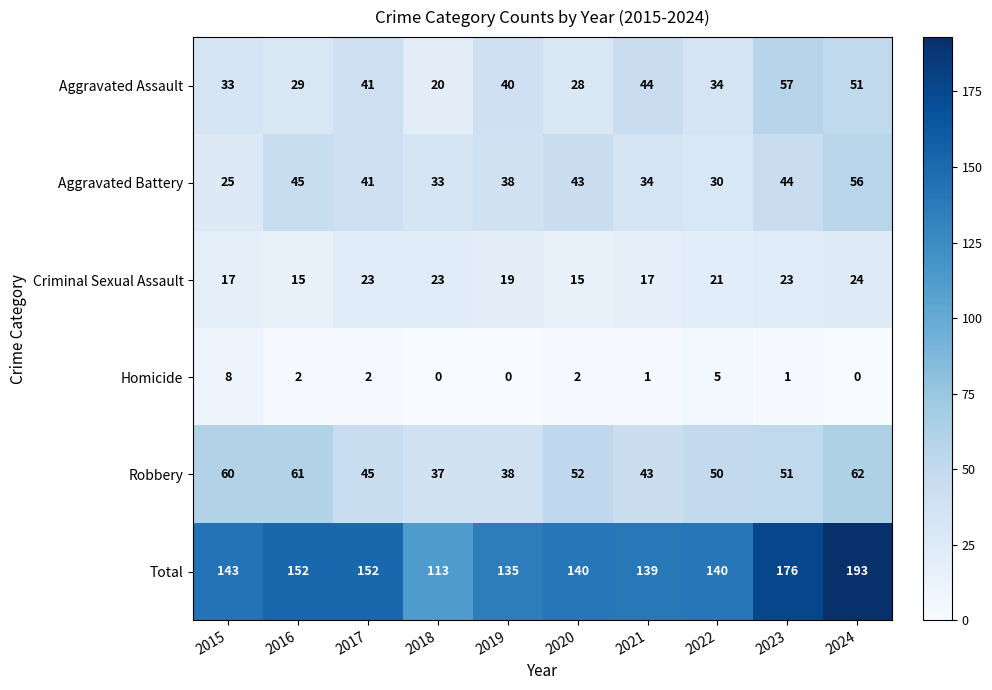

Between 2019 and 2024, which series saw the biggest shift?

Total